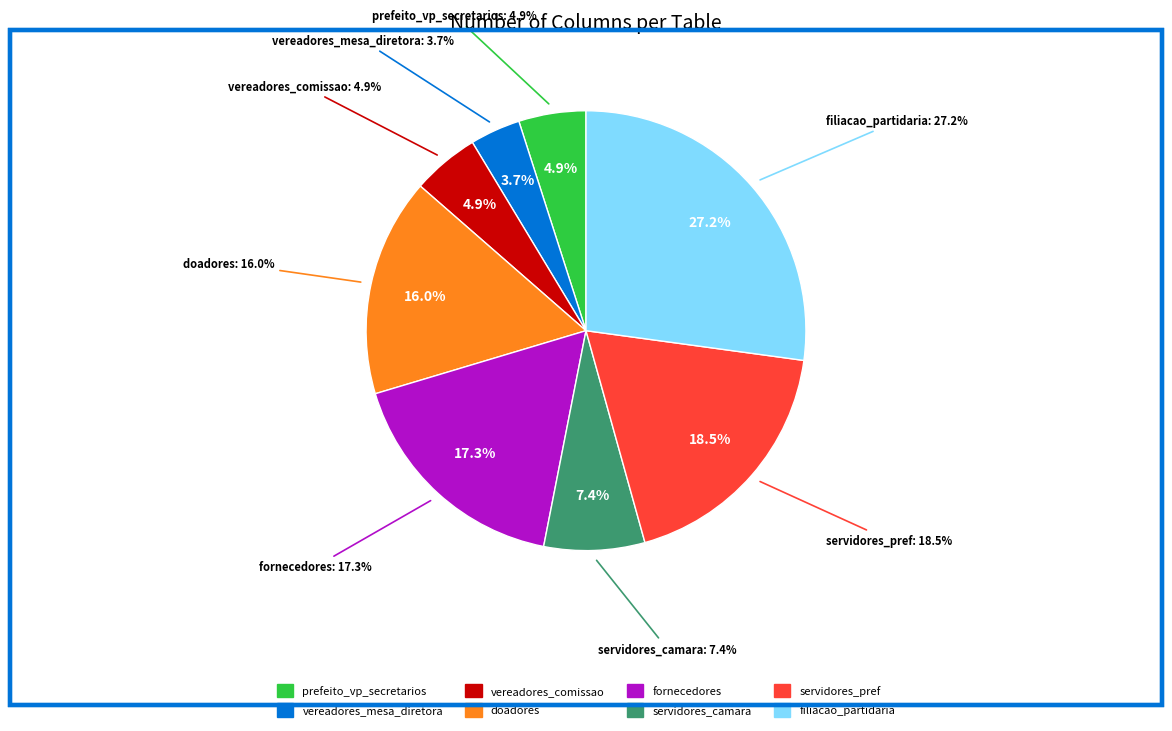

Is prefeito_vp_secretarios the majority of the pie?

No